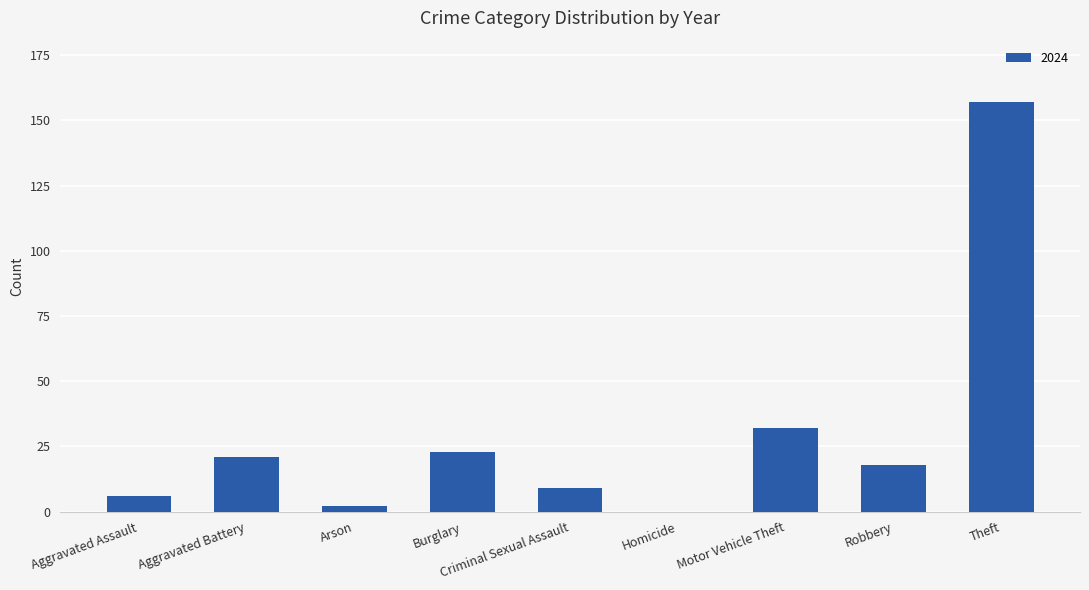

The chart shows a value of 14 at Burglary. True or false?

False